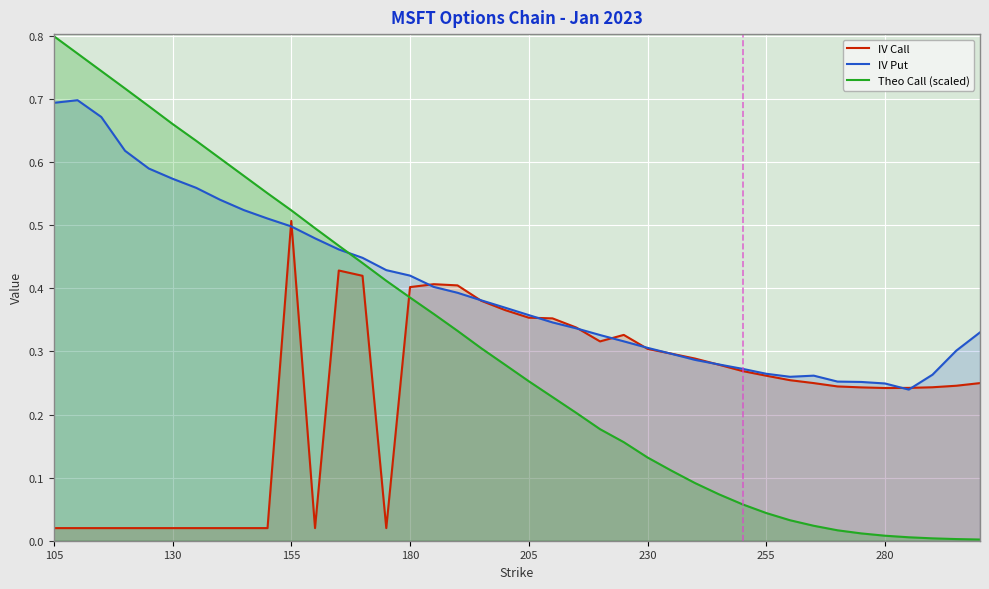

Rank the series by their maximum value, from highest to lowest.

Theo Call (scaled), IV Put, IV Call